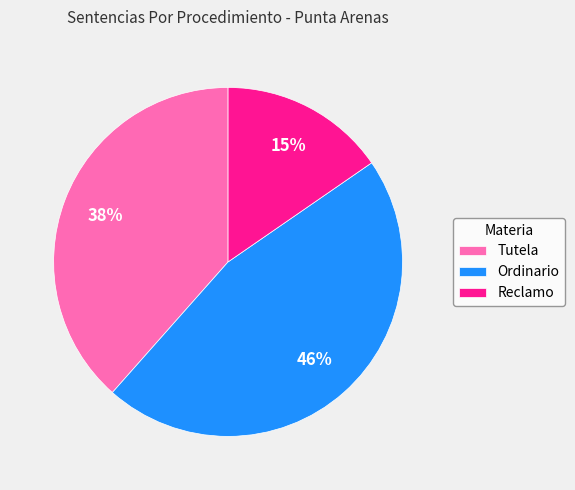

Is the sum of Ordinario and Tutela greater than half?

Yes